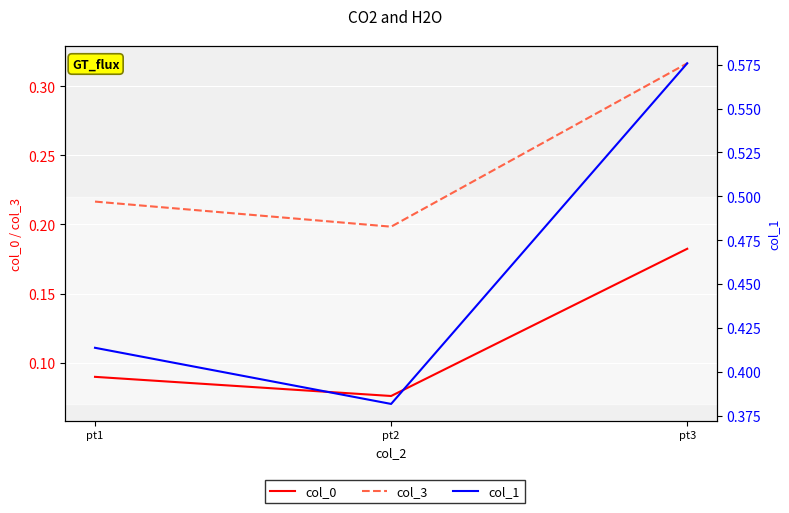

Reading left to right, list all the values displayed in this chart.

col_0: pt1=0.1	pt2=0.1	pt3=0.2
col_3: pt1=0.2	pt2=0.2	pt3=0.3
col_1: pt1=0.4	pt2=0.4	pt3=0.6